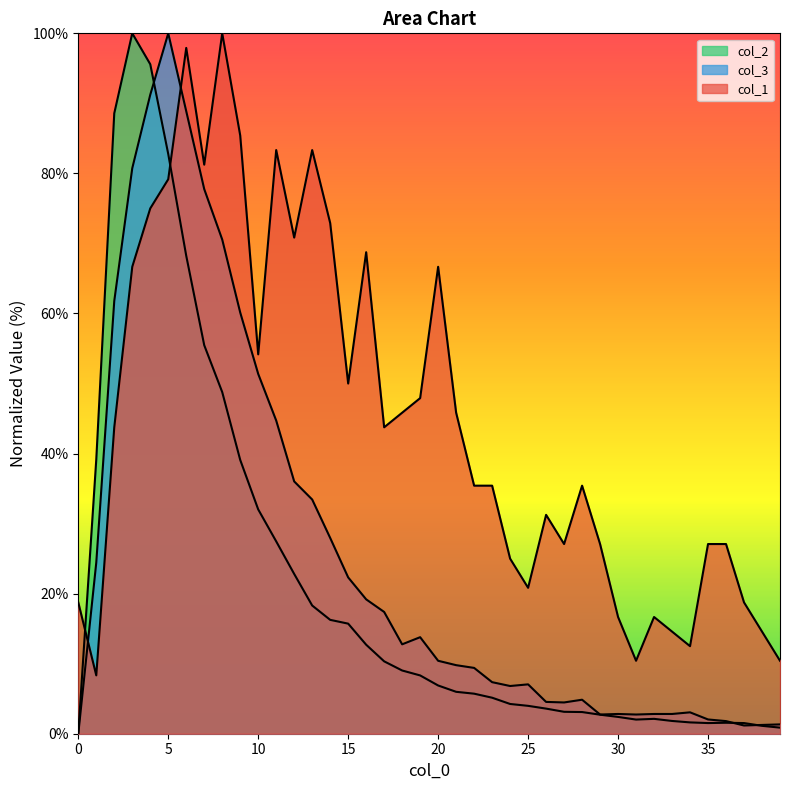

Reading right to left, what are all the values shown in this chart?

col_1: 10.4	14.6	18.8	27.1	27.1	12.5	14.6	16.7	10.4	16.7	27.1	35.4	27.1	31.2	20.8	25.0	35.4	35.4	45.8	66.7	47.9	45.8	43.8	68.8	50.0	72.9	83.3	70.8	83.3	54.2	85.4	100.0	81.2	97.9	79.2	75.0	66.7	43.8	8.3	18.8
col_2: 0.9	1.1	1.5	1.6	1.5	1.6	1.8	2.1	2.0	2.4	2.7	3.1	3.1	3.6	4.0	4.2	5.1	5.7	6.0	6.9	8.3	9.0	10.3	12.7	15.7	16.3	18.3	22.8	27.5	32.0	39.1	48.8	55.5	68.2	82.8	95.6	100.0	88.6	39.2	0.0
col_3: 1.3	1.3	1.2	1.8	2.0	3.1	2.8	2.8	2.7	2.8	2.7	4.9	4.5	4.5	7.0	6.8	7.4	9.4	9.8	10.4	13.8	12.8	17.4	19.2	22.3	28.0	33.4	36.0	44.7	51.4	60.1	70.6	77.8	88.9	100.0	91.2	80.7	61.8	24.4	0.0